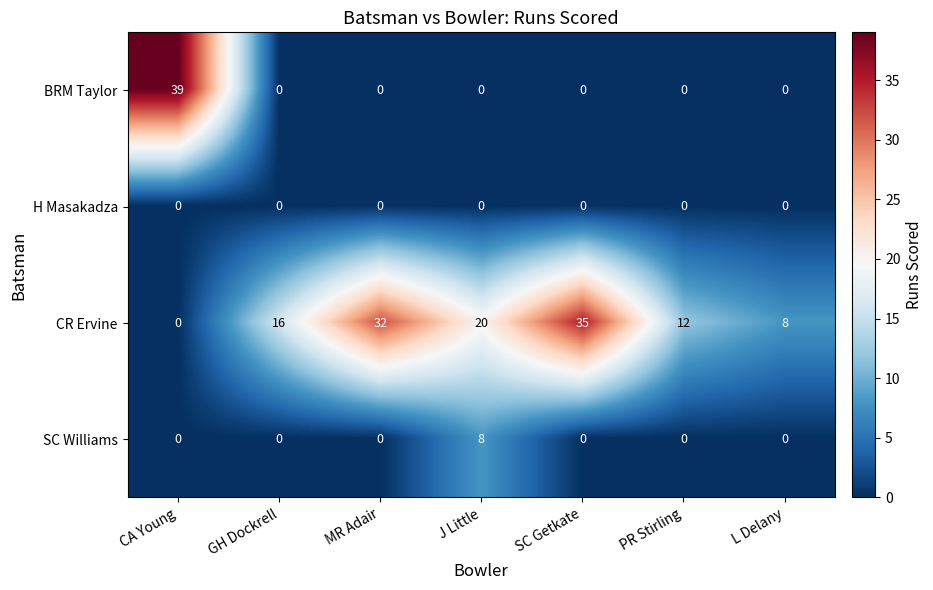

Count the SC Williams values in the range 0 to 1.

6